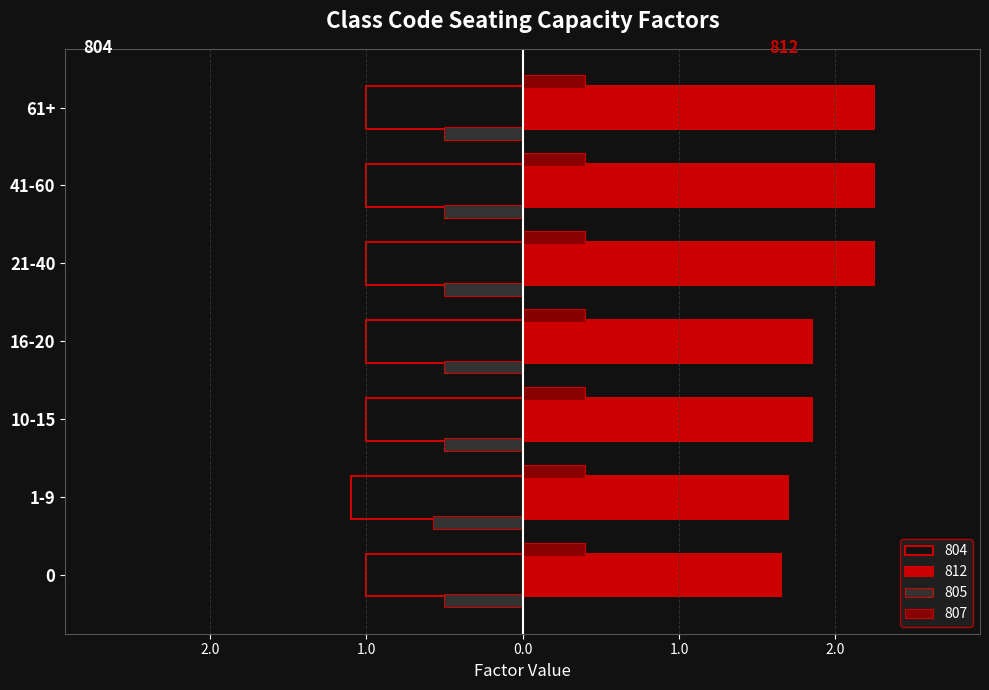

What are all the series names shown in the legend?

804, 812, 805, 807